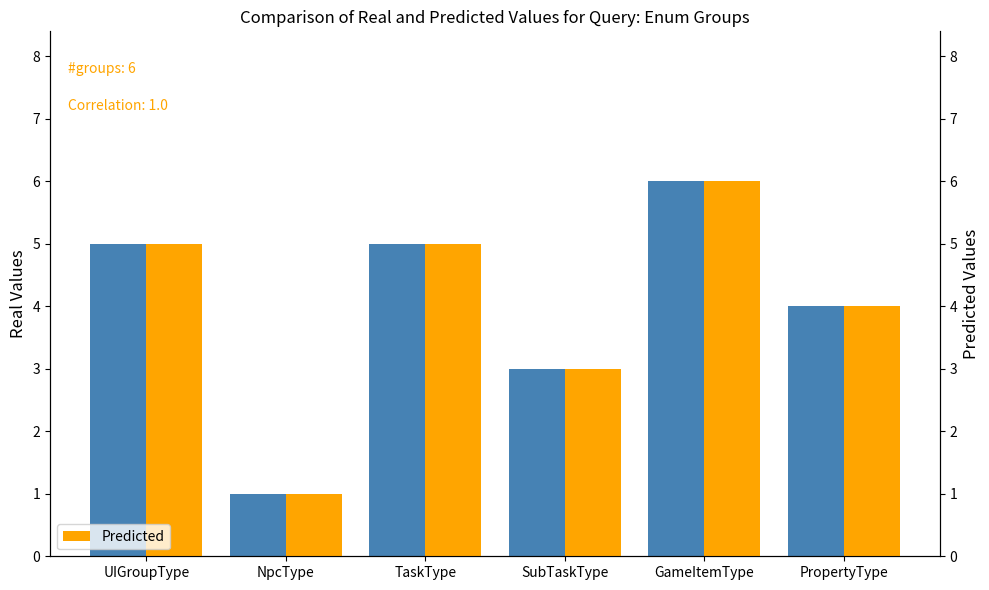

At which label is Real closest to 3?

SubTaskType